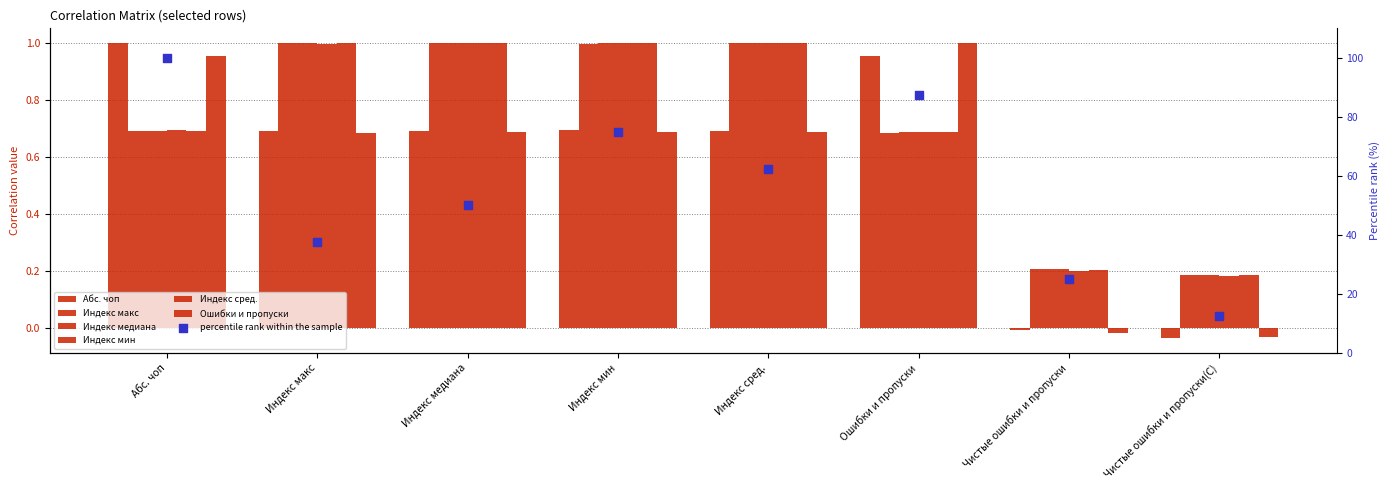

What are all the series names shown in the legend?

Абс. чоп, Индекс макс, Индекс медиана, Индекс мин, Индекс сред., Ошибки и пропуски